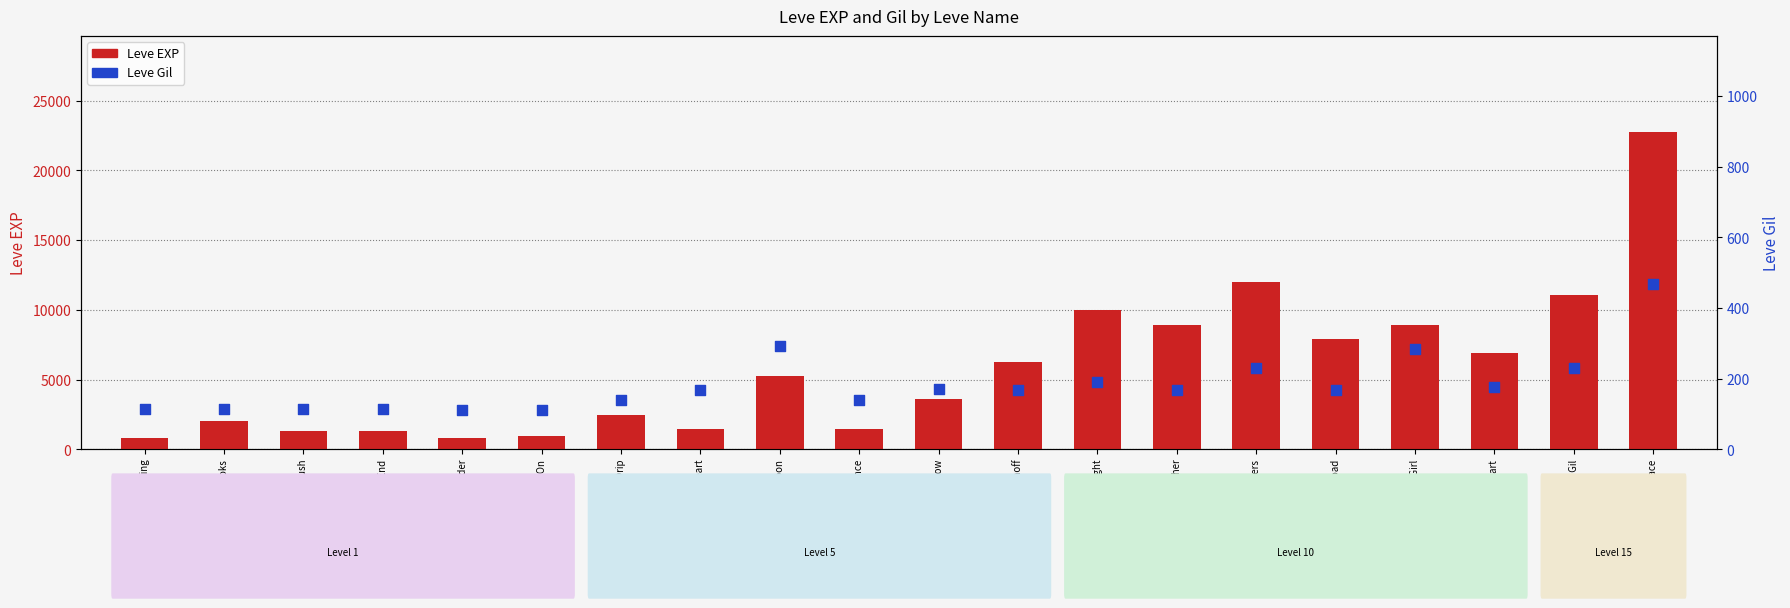

What is the total value across all series at You Grow Girl?

9214